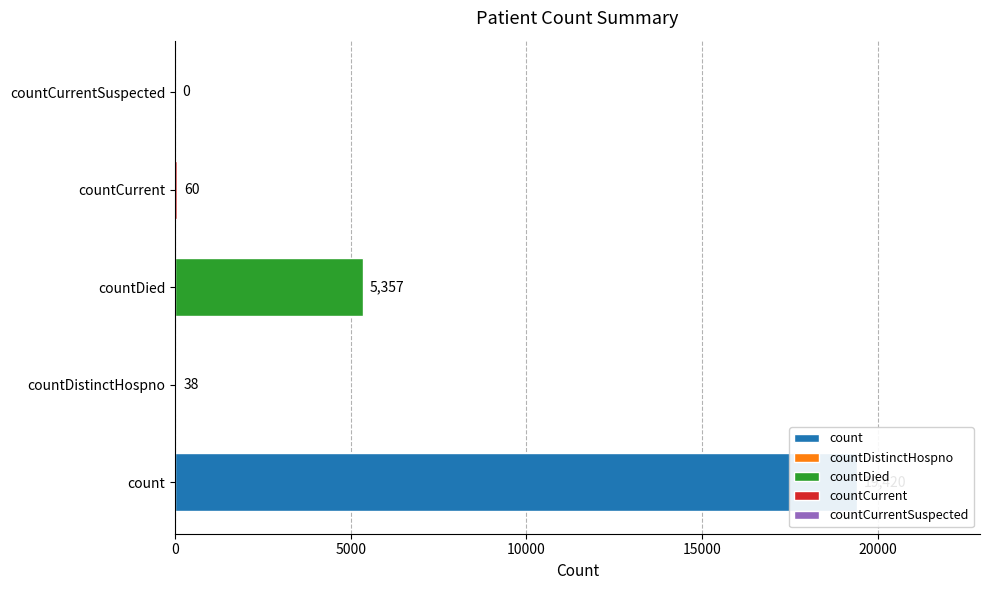

What is the sum of the values at countDistinctHospno and countCurrentSuspected?

38